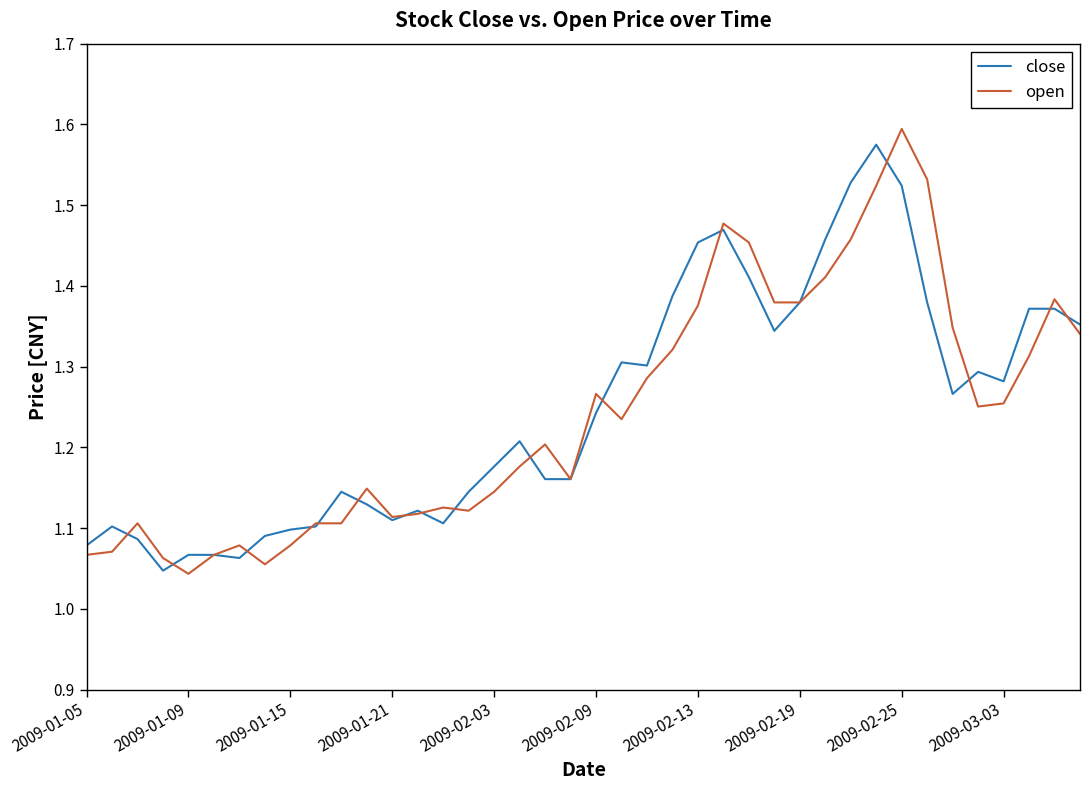

How many series are shown in this chart?

2